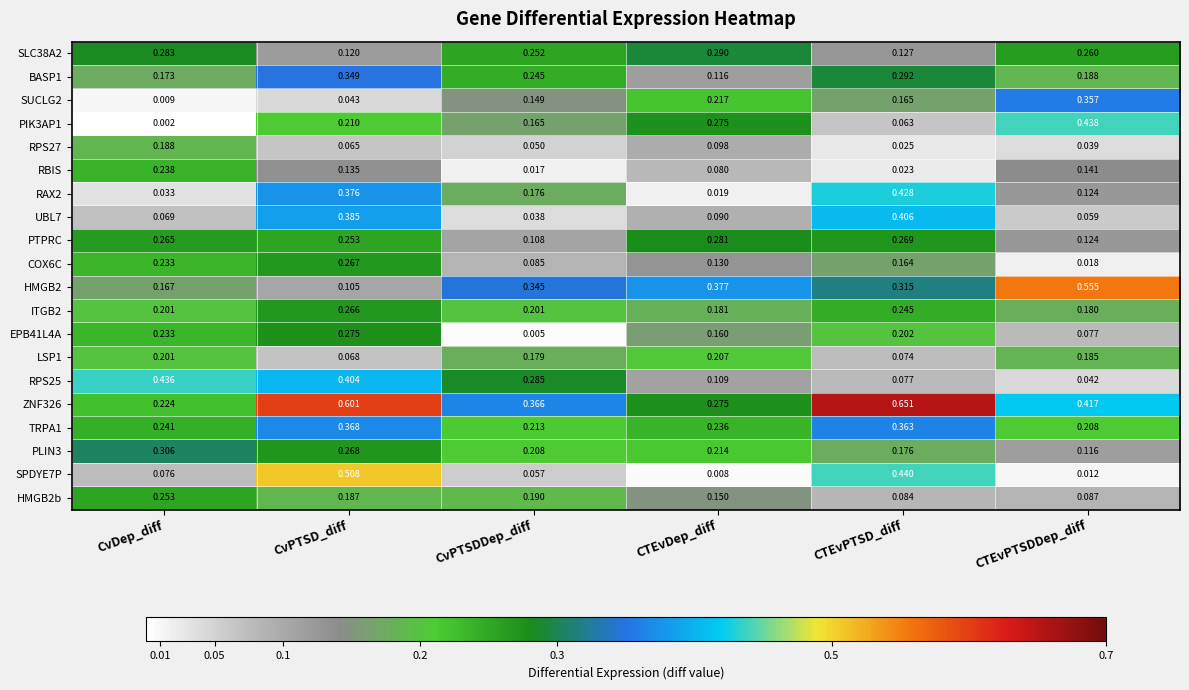

List the series in order of their peak value, highest first.

ZNF326, HMGB2, SPDYE7P, PIK3AP1, RPS25, RAX2, UBL7, TRPA1, SUCLG2, BASP1, PLIN3, SLC38A2, PTPRC, EPB41L4A, COX6C, ITGB2, HMGB2b, RBIS, LSP1, RPS27